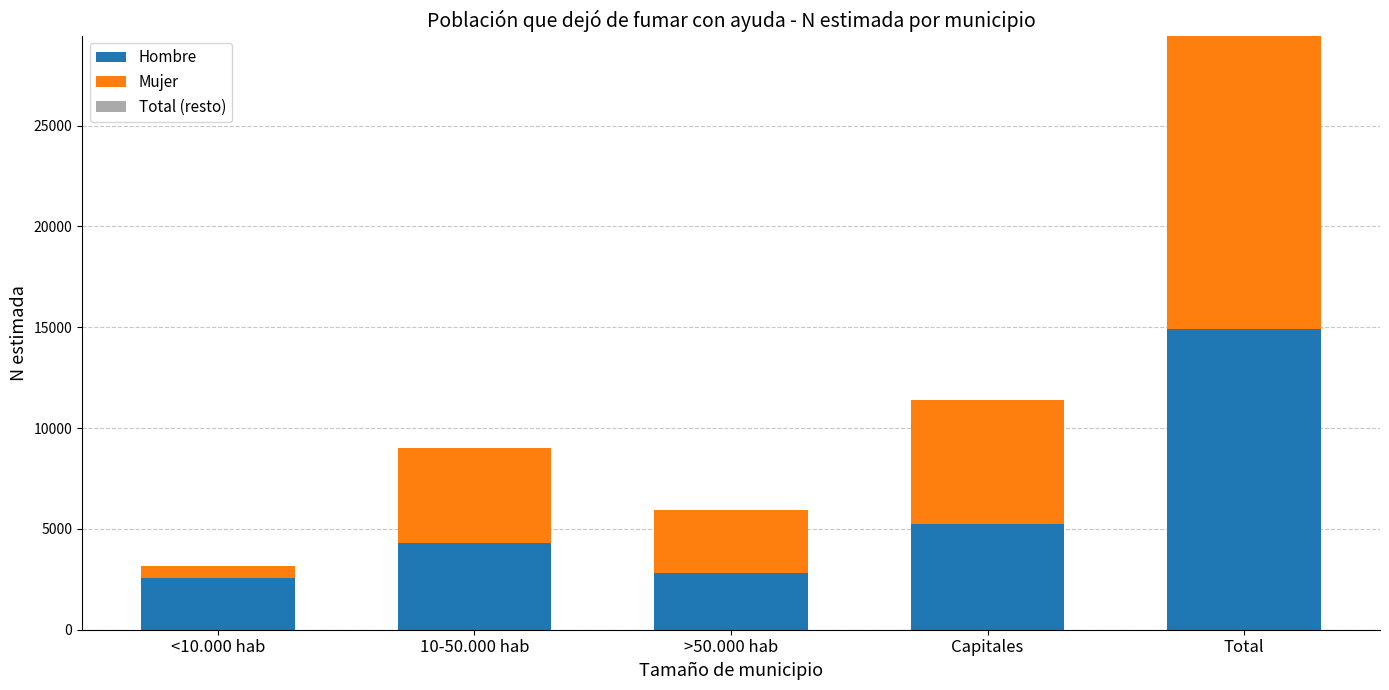

What is the difference between the second highest and second lowest values in the Mujer series?

3078